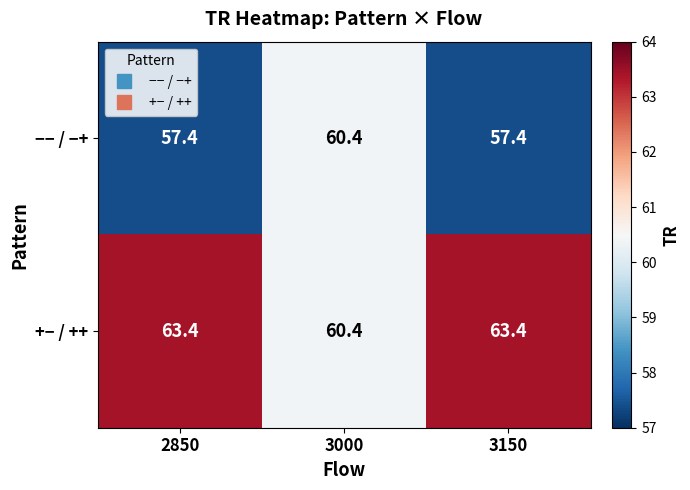

Reading left to right, transcribe all the data shown in this chart.

−− / −+: 2850=57.4	3000=60.4	3150=57.4
+− / ++: 2850=63.4	3000=60.4	3150=63.4